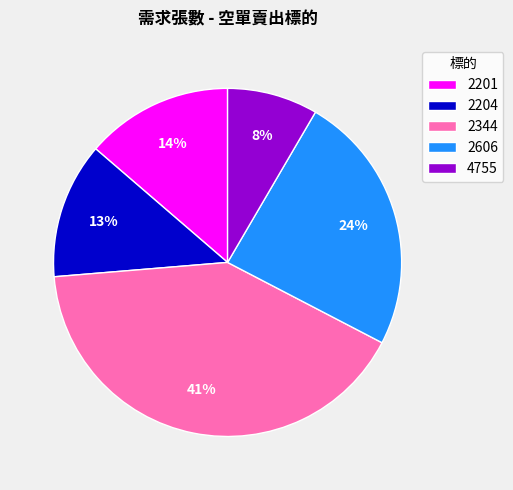

The 2201 slice represents 7% of the pie. True or false?

False